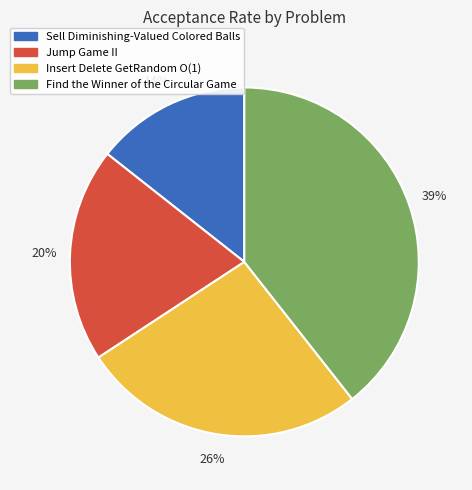

To the nearest percent, what is the difference between the largest and smallest slice percentages?

25%